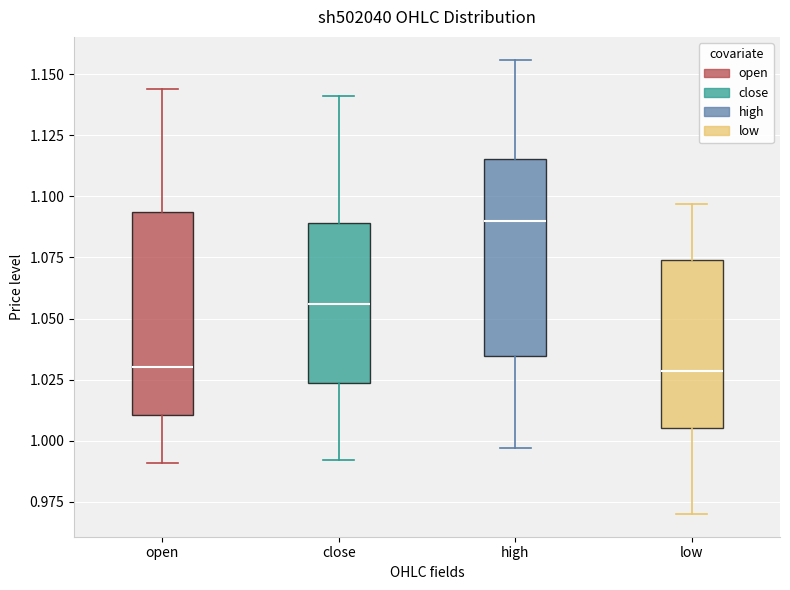

Reading left to right, transcribe this box plot: for each box, give where its median line is, the range the box spans, and where its two whiskers end, as read against the y-axis. The values are not printed on the chart, so give them approximately, as read against the axis.

open: median 1.030, box 1.010 to 1.095, whiskers 0.990 to 1.145
close: median 1.055, box 1.025 to 1.090, whiskers 0.990 to 1.140
high: median 1.090, box 1.035 to 1.115, whiskers 0.995 to 1.155
low: median 1.030, box 1.005 to 1.075, whiskers 0.970 to 1.095